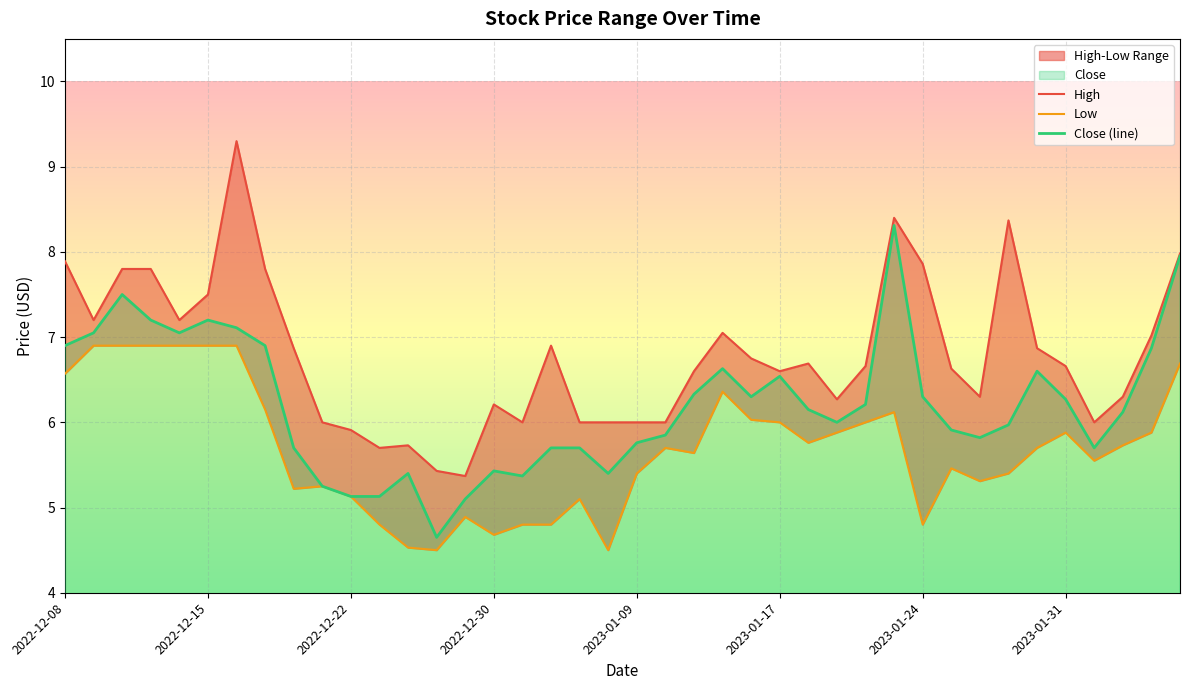

True or false: Close (line) and Low intersect in this chart.

False